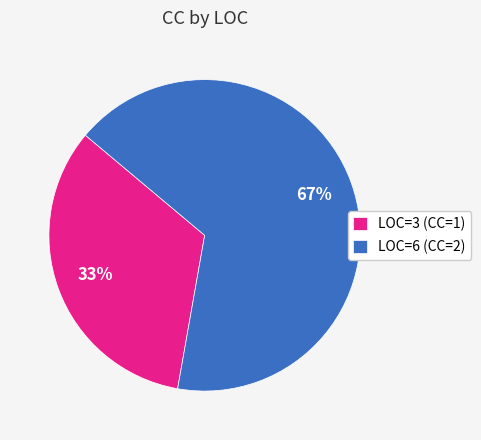

What is the majority slice?

LOC=6 (CC=2)